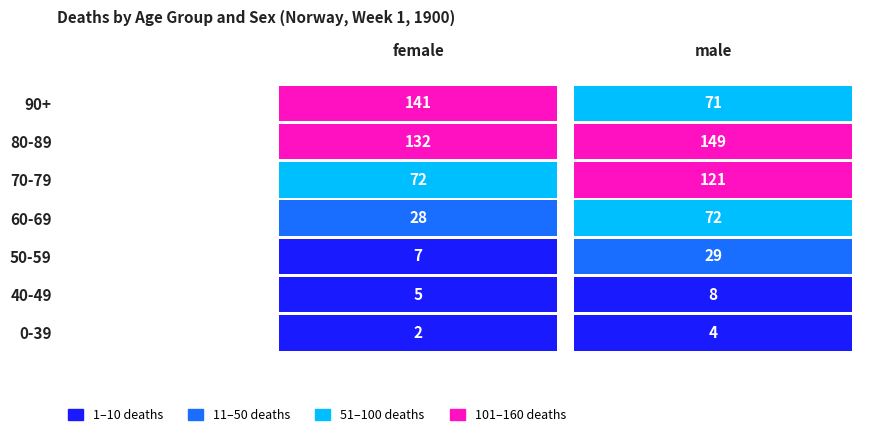

What value does the 0-39 series have at female?

2